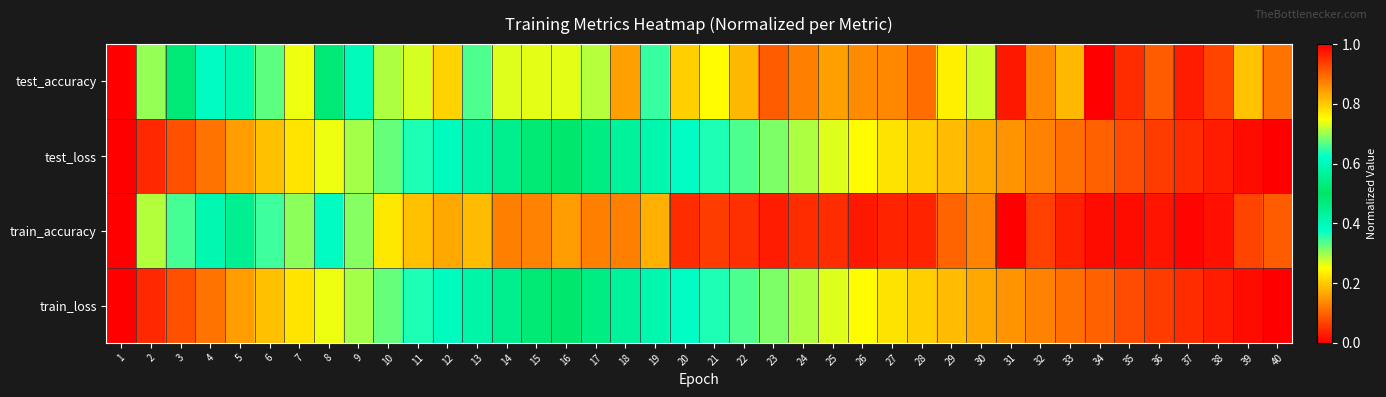

Between 23 and 15, which is larger?

23